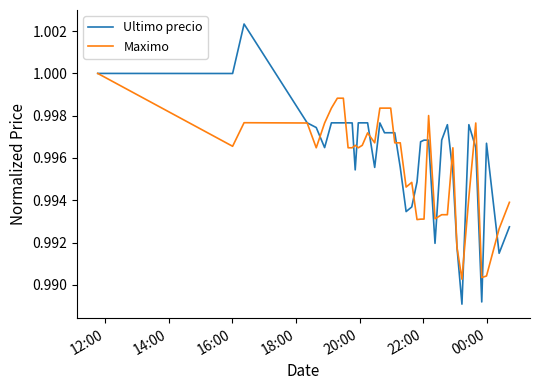

Which series has the largest range (max minus min)?

Ultimo precio